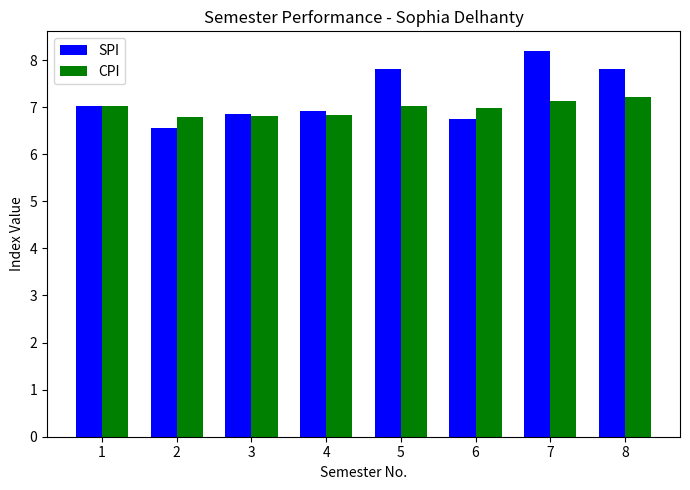

List the series in order of their overall mean, highest first.

SPI, CPI